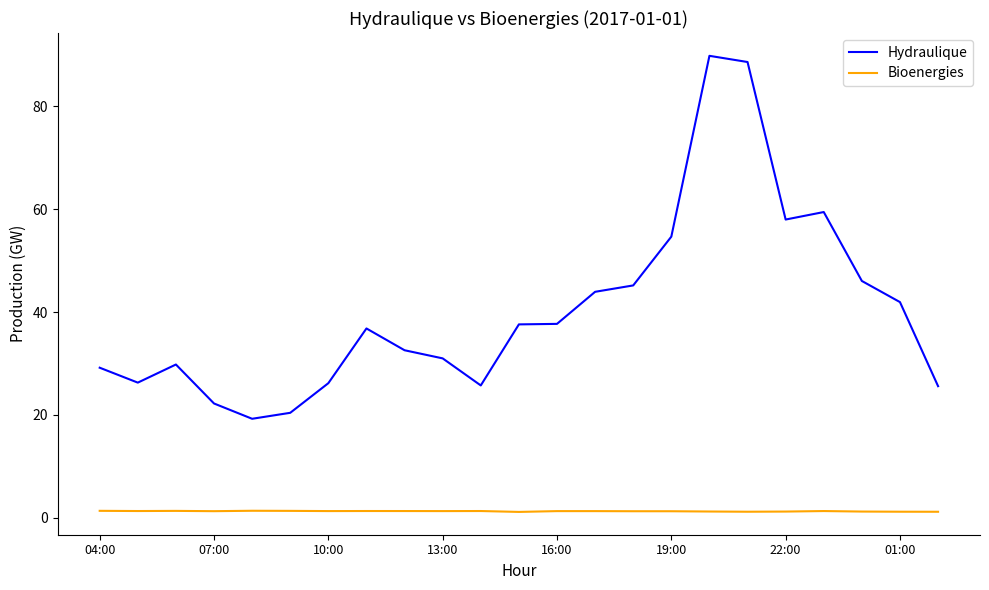

True or false: Bioenergies and Hydraulique intersect in this chart.

False